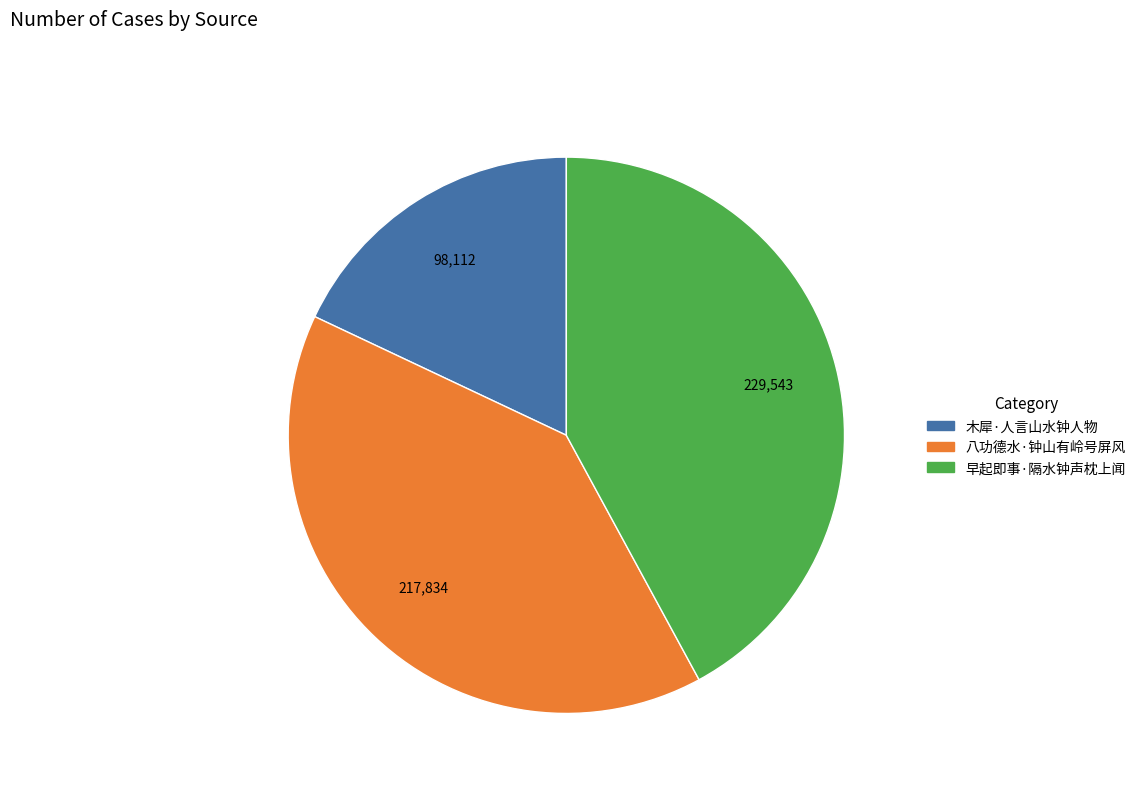

Does 木犀·人言山水钟人物 account for over 50% of the chart?

No